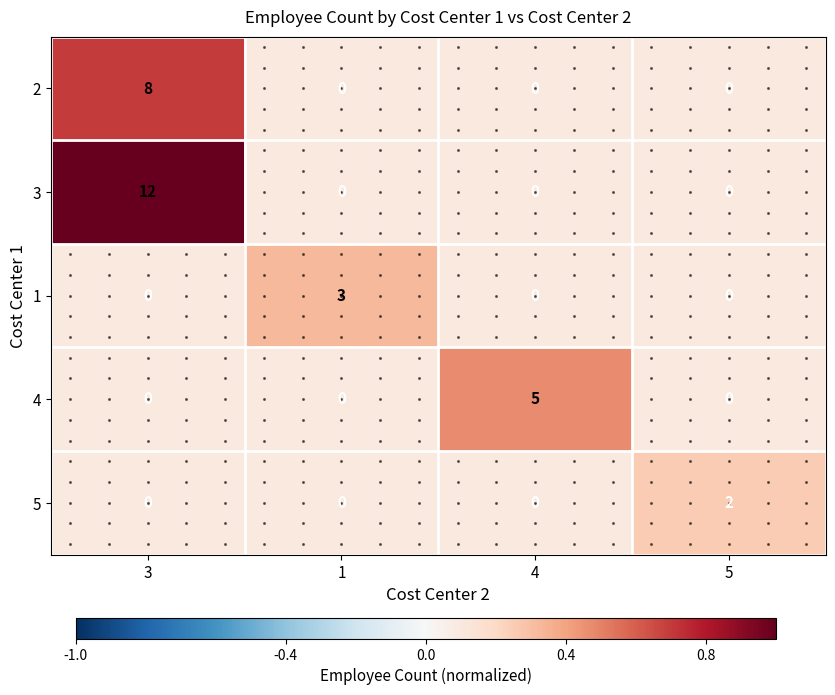

Which series has the largest total across all categories?

3